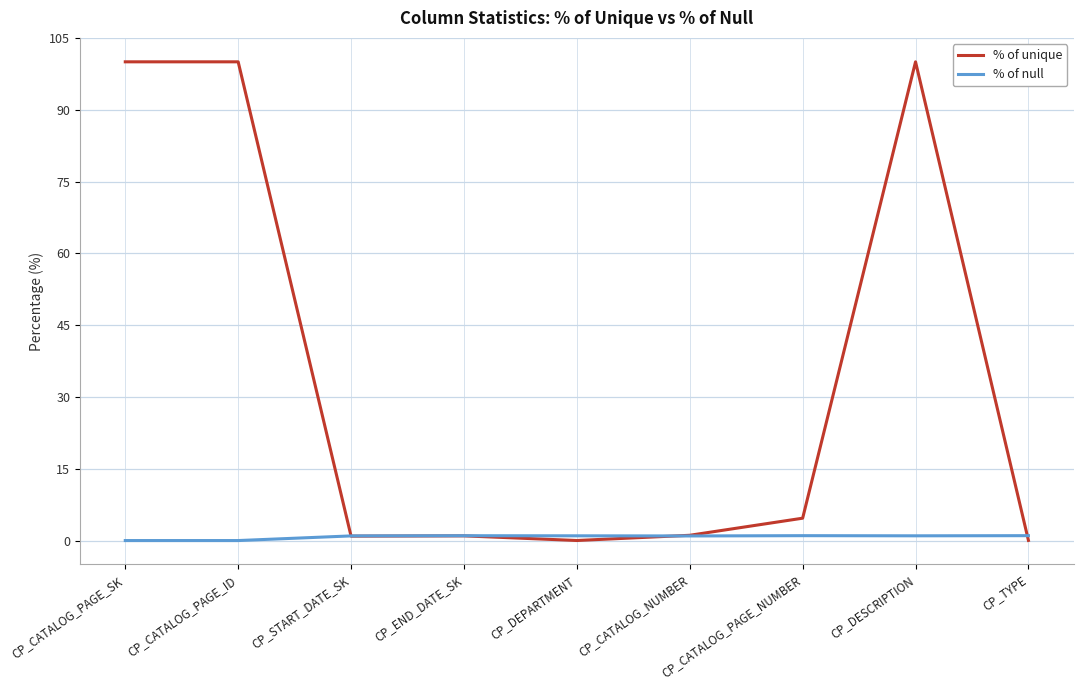

Where does the % of unique series first go above 1?

CP_CATALOG_PAGE_SK